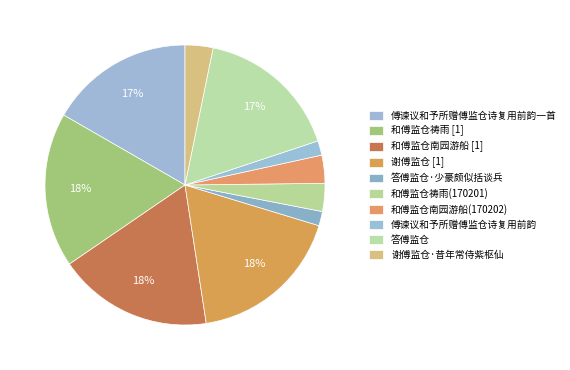

What is the total percentage of 谢傅监仓·昔年常侍紫枢仙 and 傅谏议和予所赠傅监仓诗复用前韵一首?

19.9%